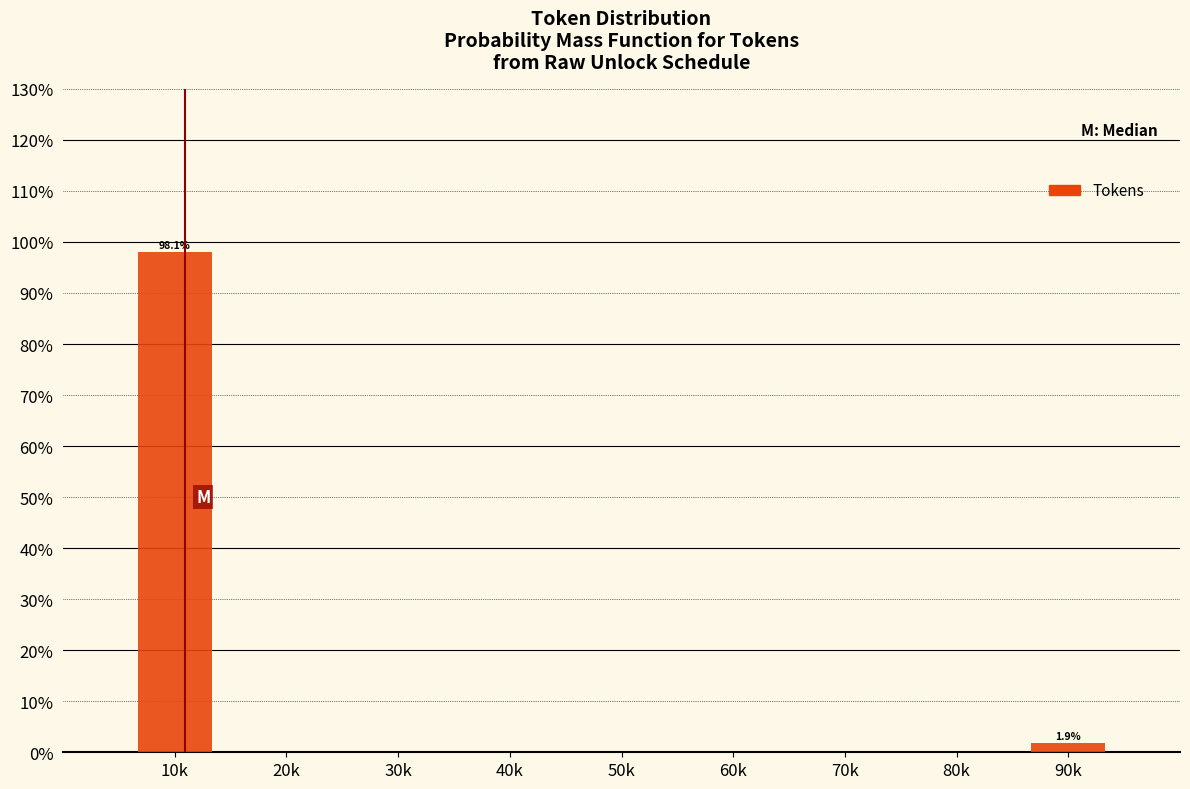

Reading left to right, list all the values displayed in this chart.

10k=98.1	20k=0.0	30k=0.0	40k=0.0	50k=0.0	60k=0.0	70k=0.0	80k=0.0	90k=1.9